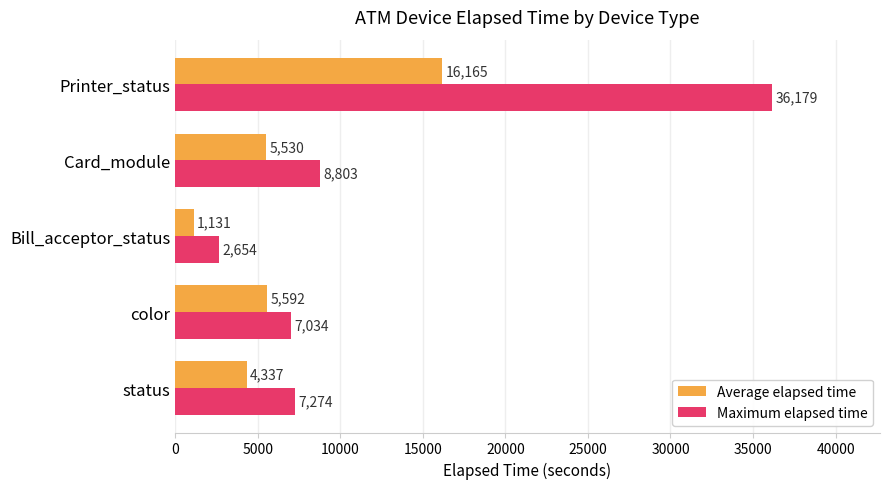

What are all the series names shown in the legend?

Average elapsed time, Maximum elapsed time